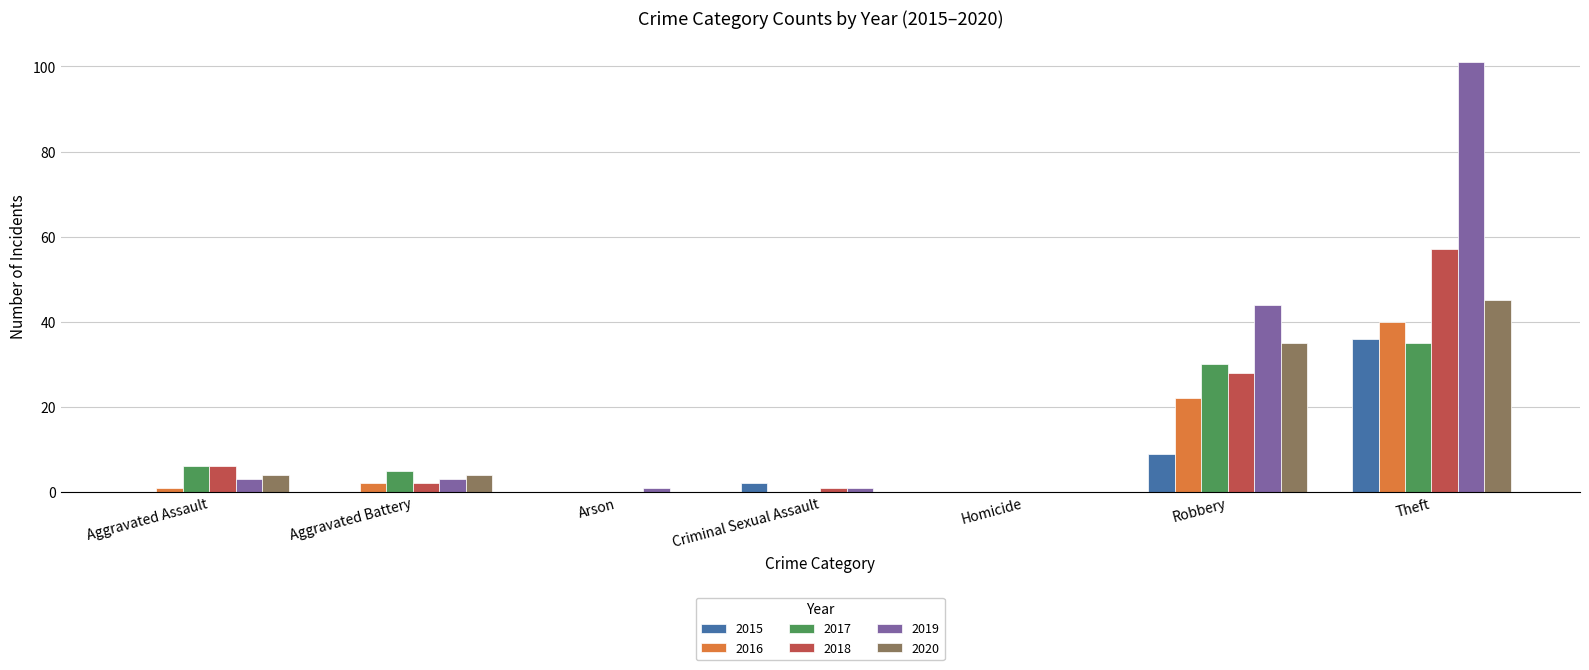

The 2019 series shows 44 at Robbery. True or false?

True